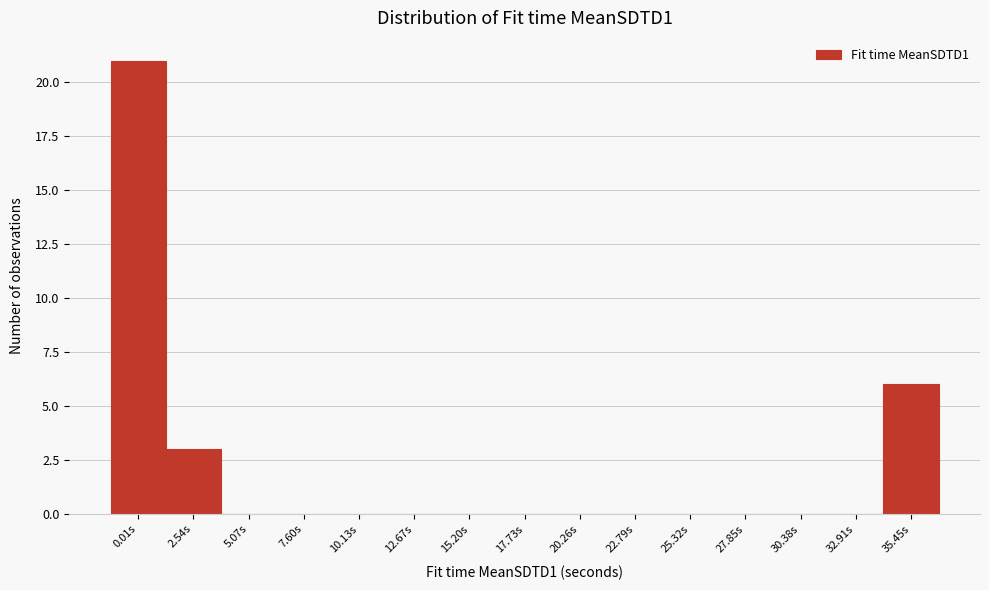

Reading left to right, transcribe all the data shown in this chart.

0.01s=21	2.54s=3	5.07s=0	7.60s=0	10.13s=0	12.67s=0	15.20s=0	17.73s=0	20.26s=0	22.79s=0	25.32s=0	27.85s=0	30.38s=0	32.91s=0	35.45s=6